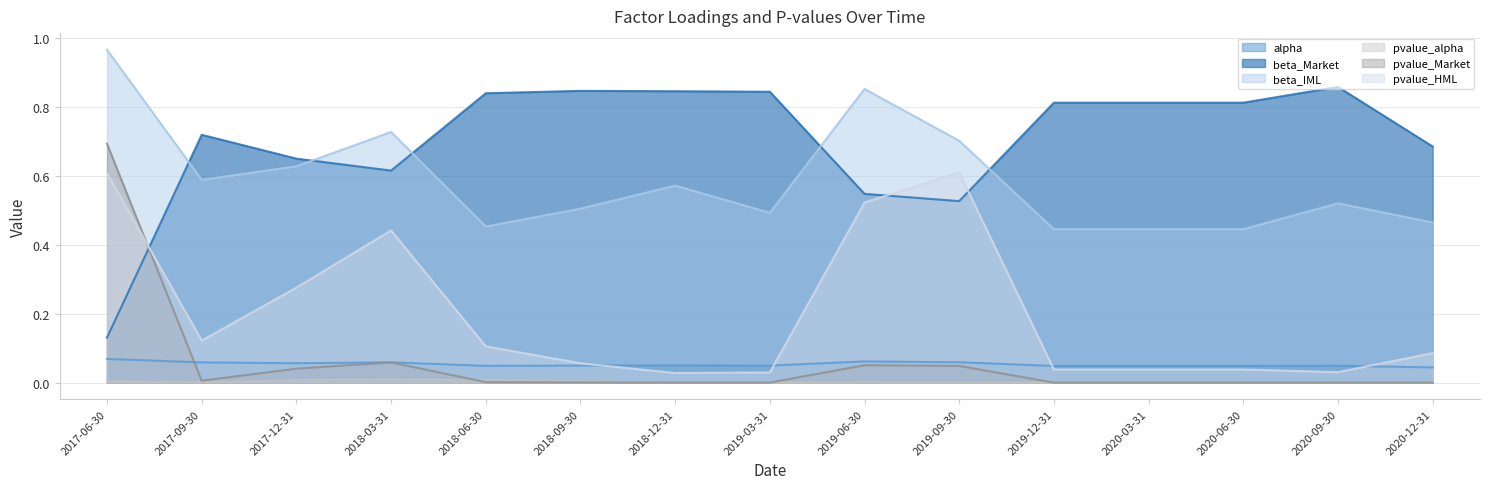

Reading left to right, list all the values displayed in this chart.

alpha: 0.1	0.1	0.1	0.1	0.0	0.0	0.1	0.0	0.1	0.1	0.0	0.0	0.0	0.0	0.0
beta_Market: 0.1	0.7	0.7	0.6	0.8	0.8	0.8	0.8	0.5	0.5	0.8	0.8	0.8	0.9	0.7
beta_IML: 1.0	0.6	0.6	0.7	0.5	0.5	0.6	0.5	0.9	0.7	0.4	0.4	0.4	0.5	0.5
pvalue_alpha: 0.0	0.0	0.0	0.0	0.0	0.0	0.0	0.0	0.0	0.0	0.0	0.0	0.0	0.0	0.0
pvalue_Market: 0.7	0.0	0.0	0.1	0.0	0.0	0.0	0.0	0.1	0.0	0.0	0.0	0.0	0.0	0.0
pvalue_HML: 0.6	0.1	0.3	0.4	0.1	0.1	0.0	0.0	0.5	0.6	0.0	0.0	0.0	0.0	0.1